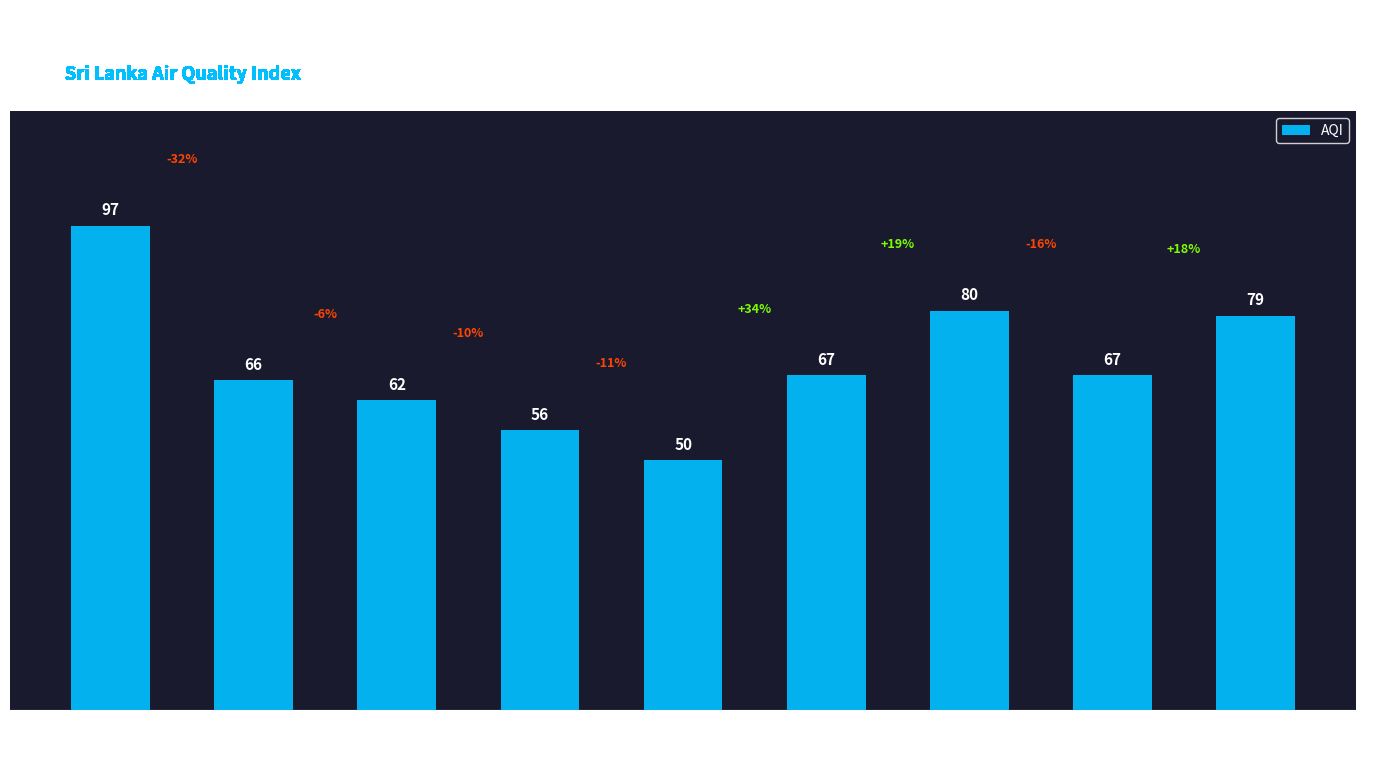

What is the ratio of the value at North Western to the value at Southern?

0.7